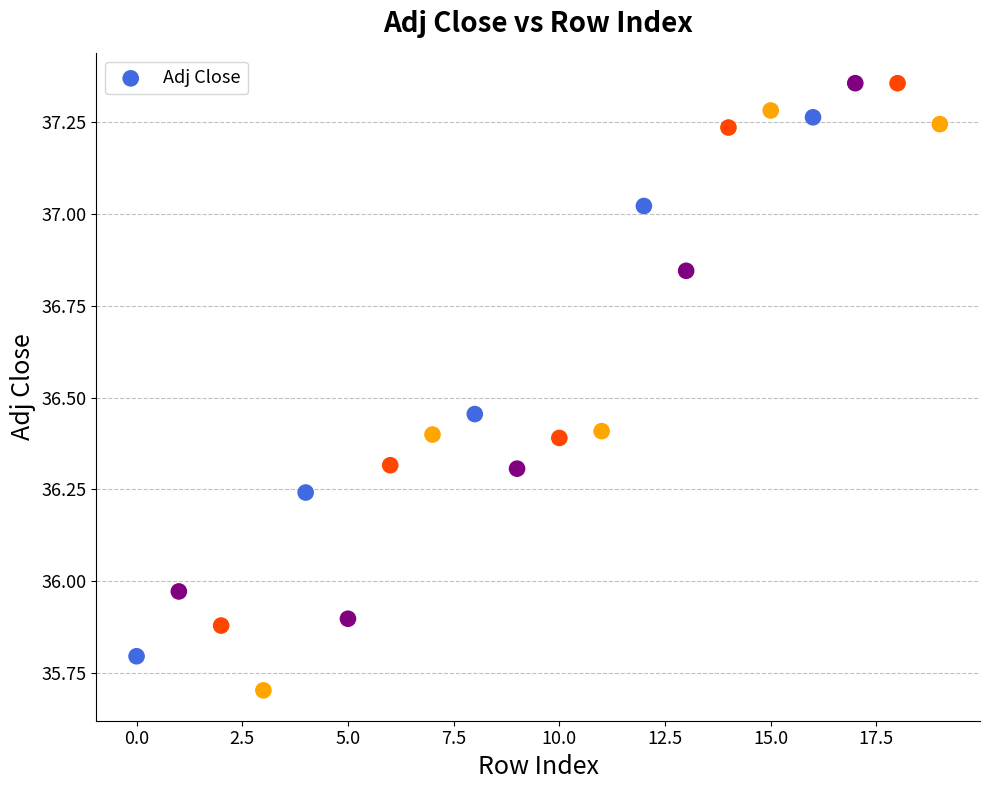

What is the range of Y values (max minus min)?

1.7